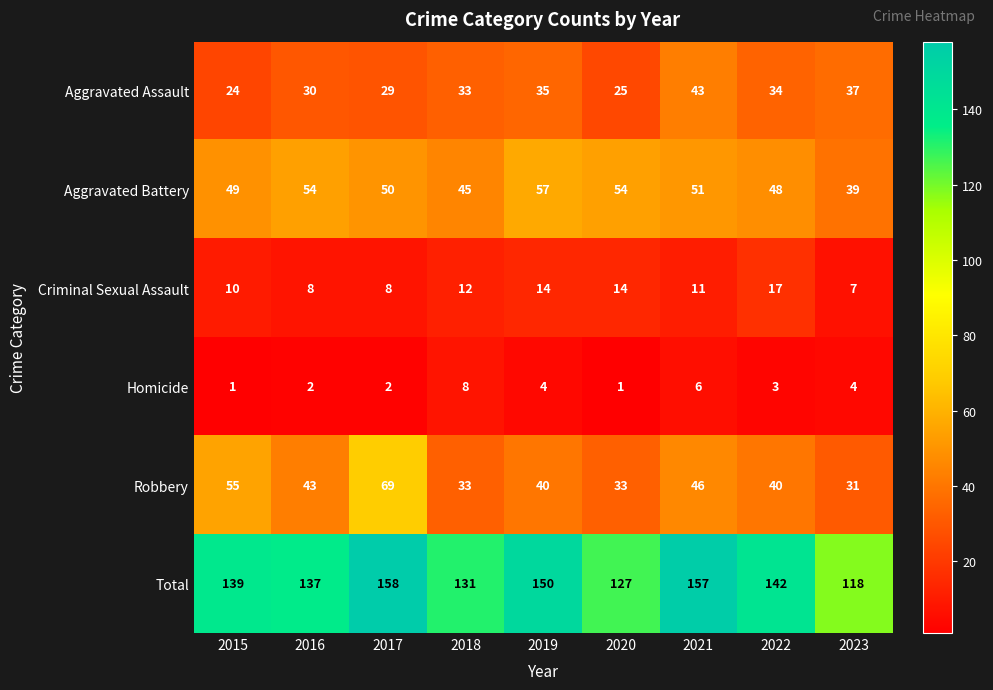

At 2016, list the series in order from largest to smallest.

Total, Aggravated Battery, Robbery, Aggravated Assault, Criminal Sexual Assault, Homicide